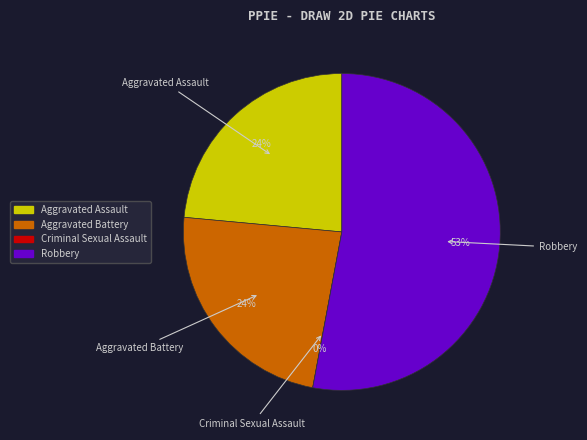

The Aggravated Battery slice represents 24% of the pie. True or false?

True